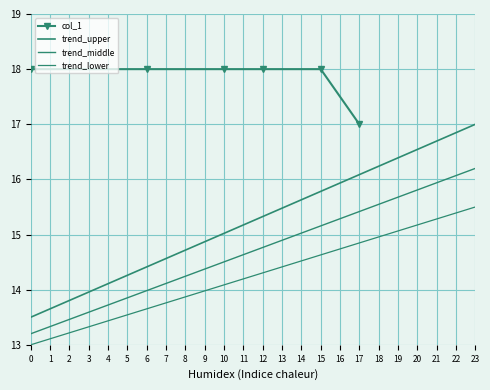

What is the label of the 4th point from the left?

12.0